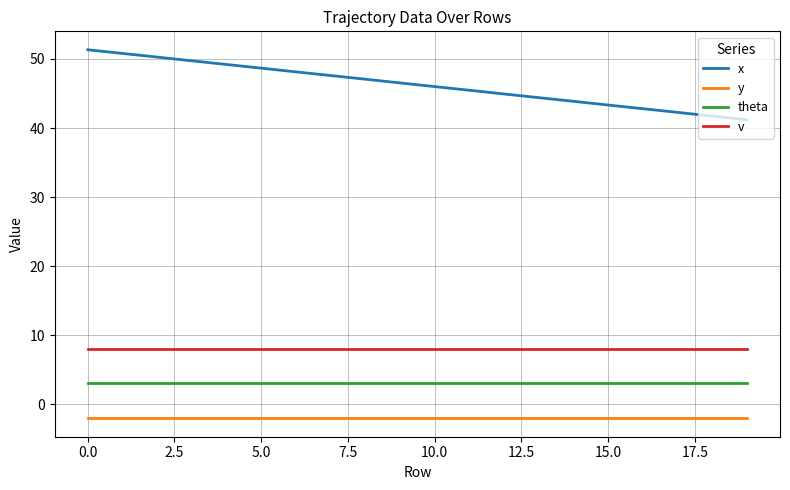

Which series has the largest total across all categories?

x